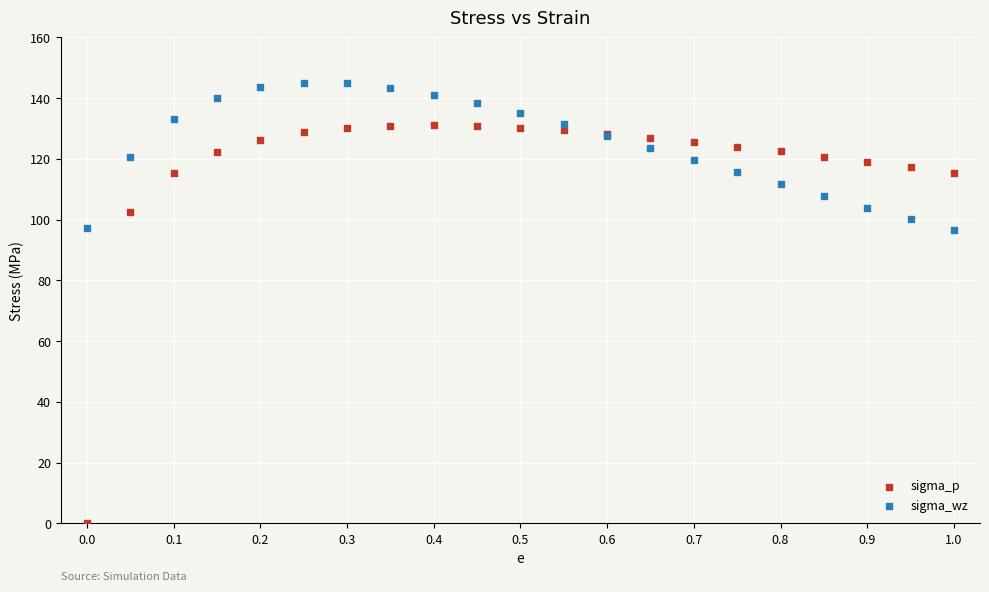

Which series contains the highest Y value?

sigma_wz